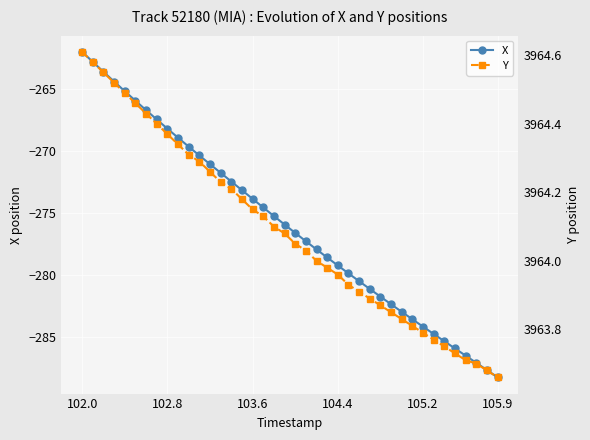

How many data points in Y are above 3964?

22